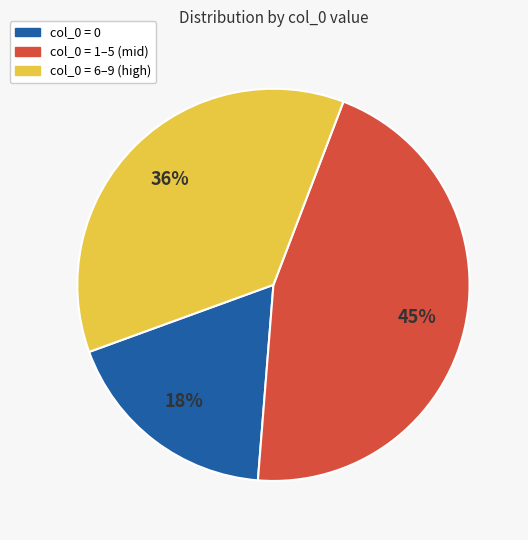

To the nearest percent, what is the difference between the largest and smallest slice percentages?

27%